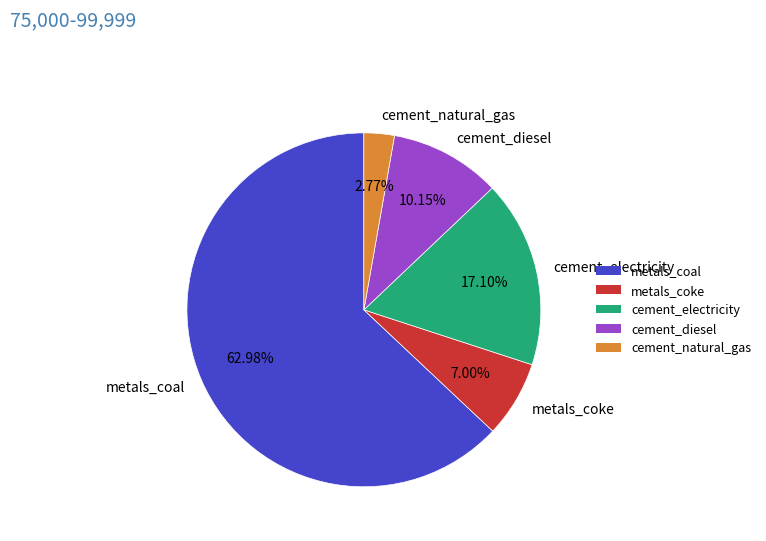

To the nearest percent, what portion does cement_electricity represent?

17%